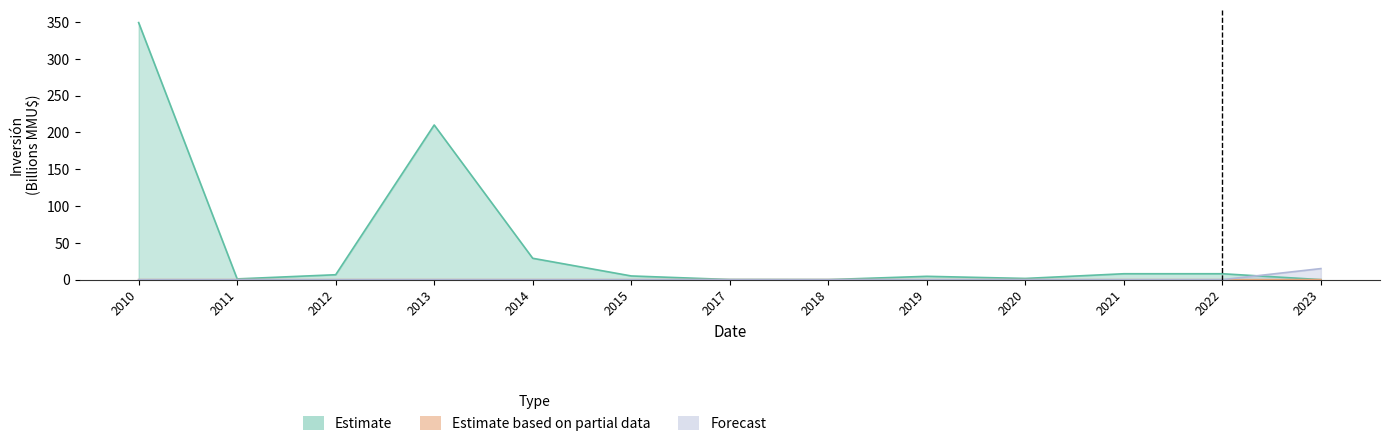

True or false: Estimate based on partial data has a value of 0.0 at 2023.

True